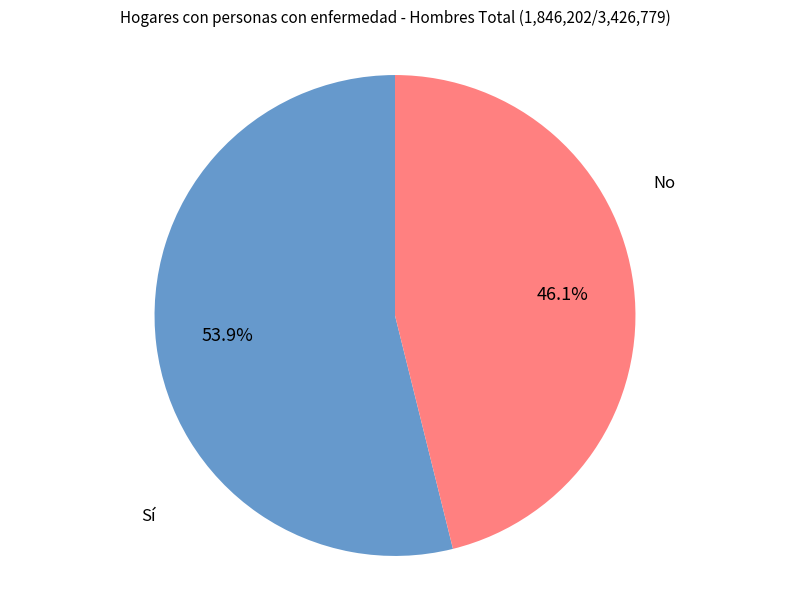

The No slice represents 59% of the pie. True or false?

False